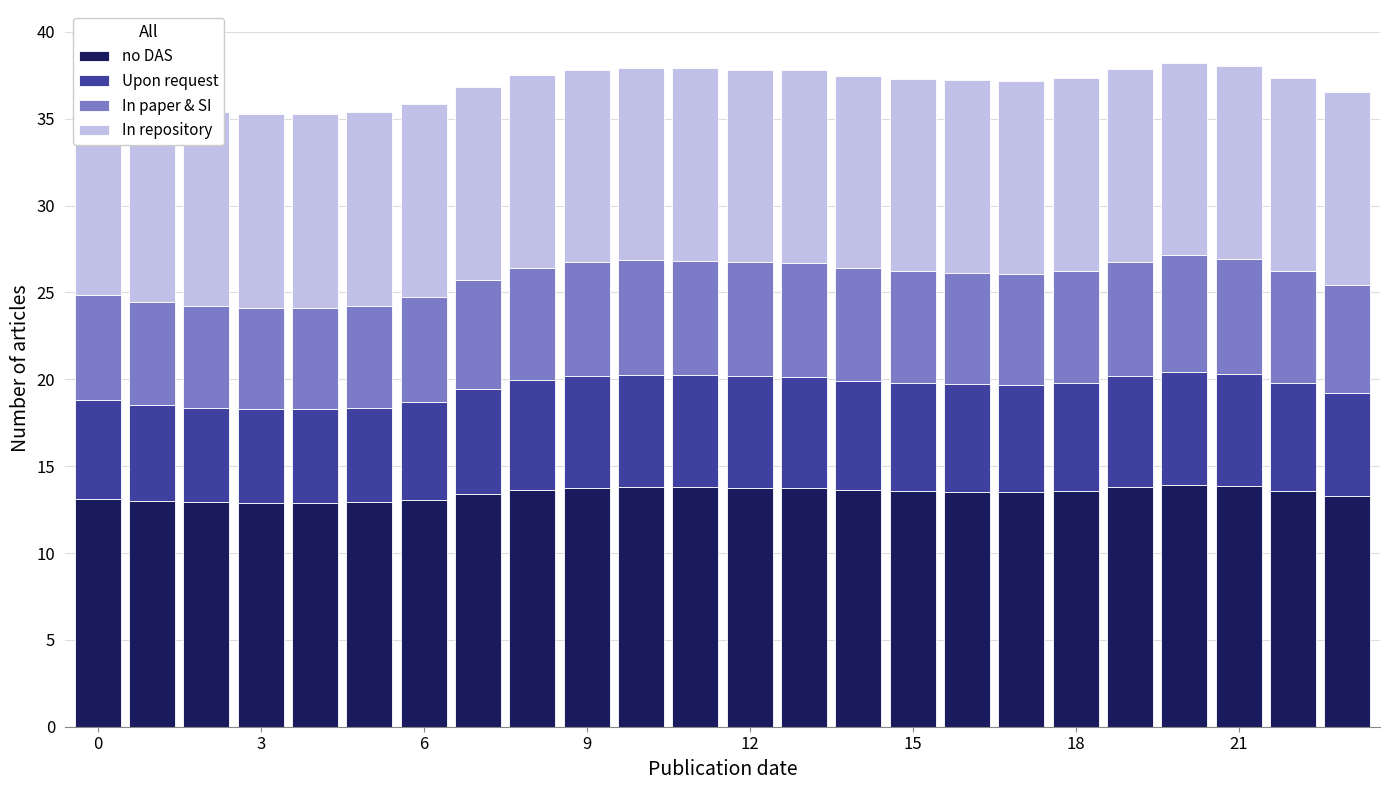

What is the minimum value for no DAS?

12.9